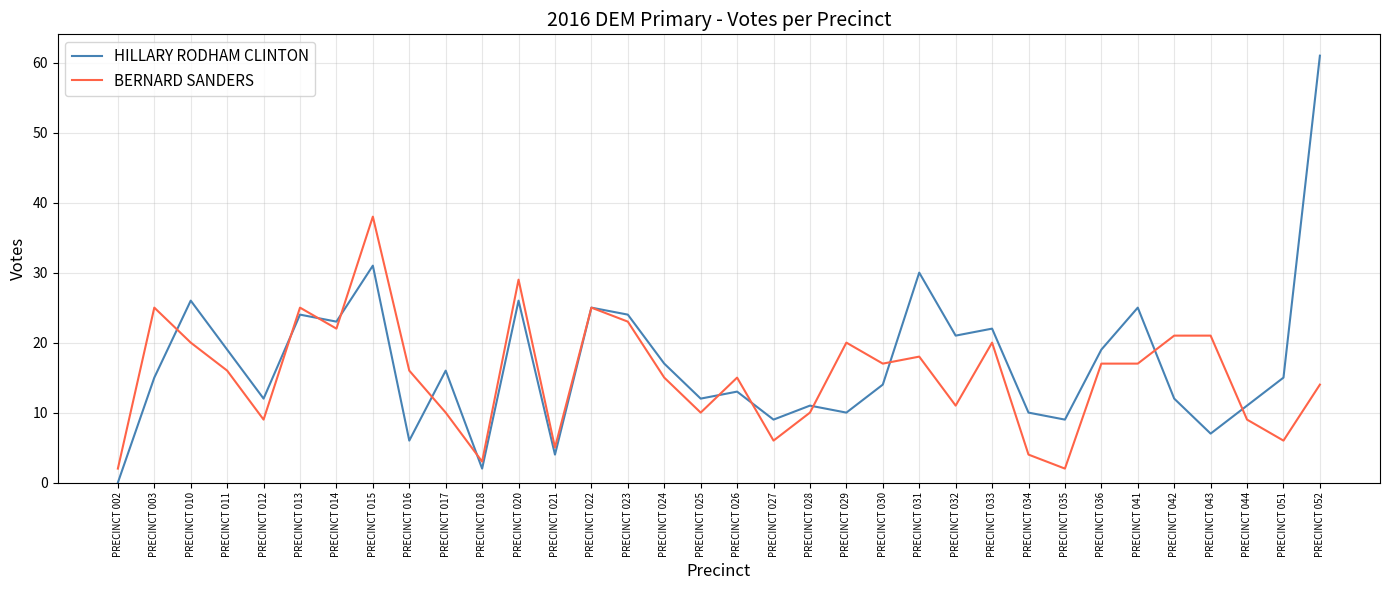

At which label does HILLARY RODHAM CLINTON reach its minimum?

PRECINCT 002